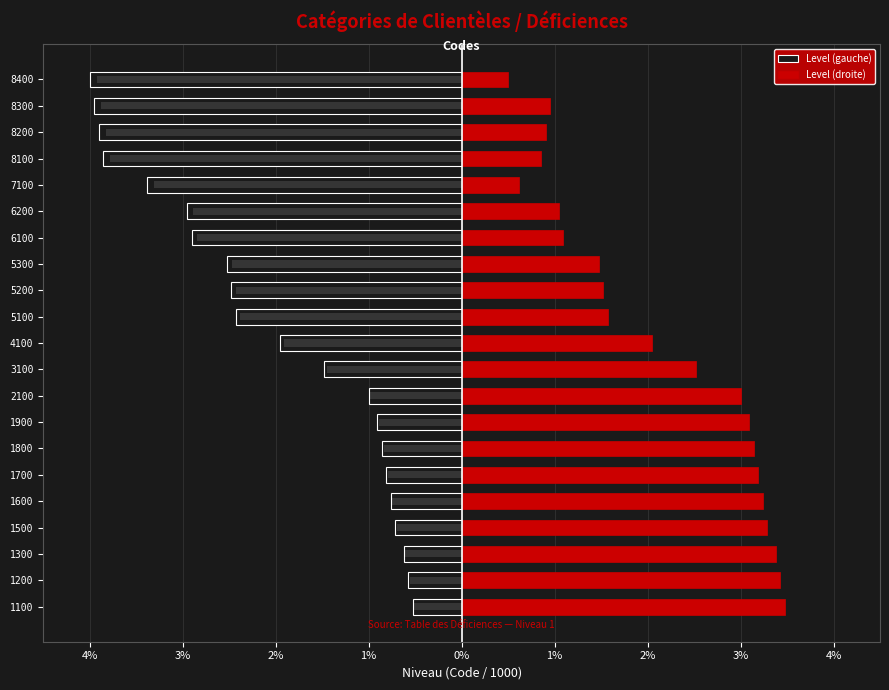

True or false: Level (droite) has a value of 3.2 at 1700.

True